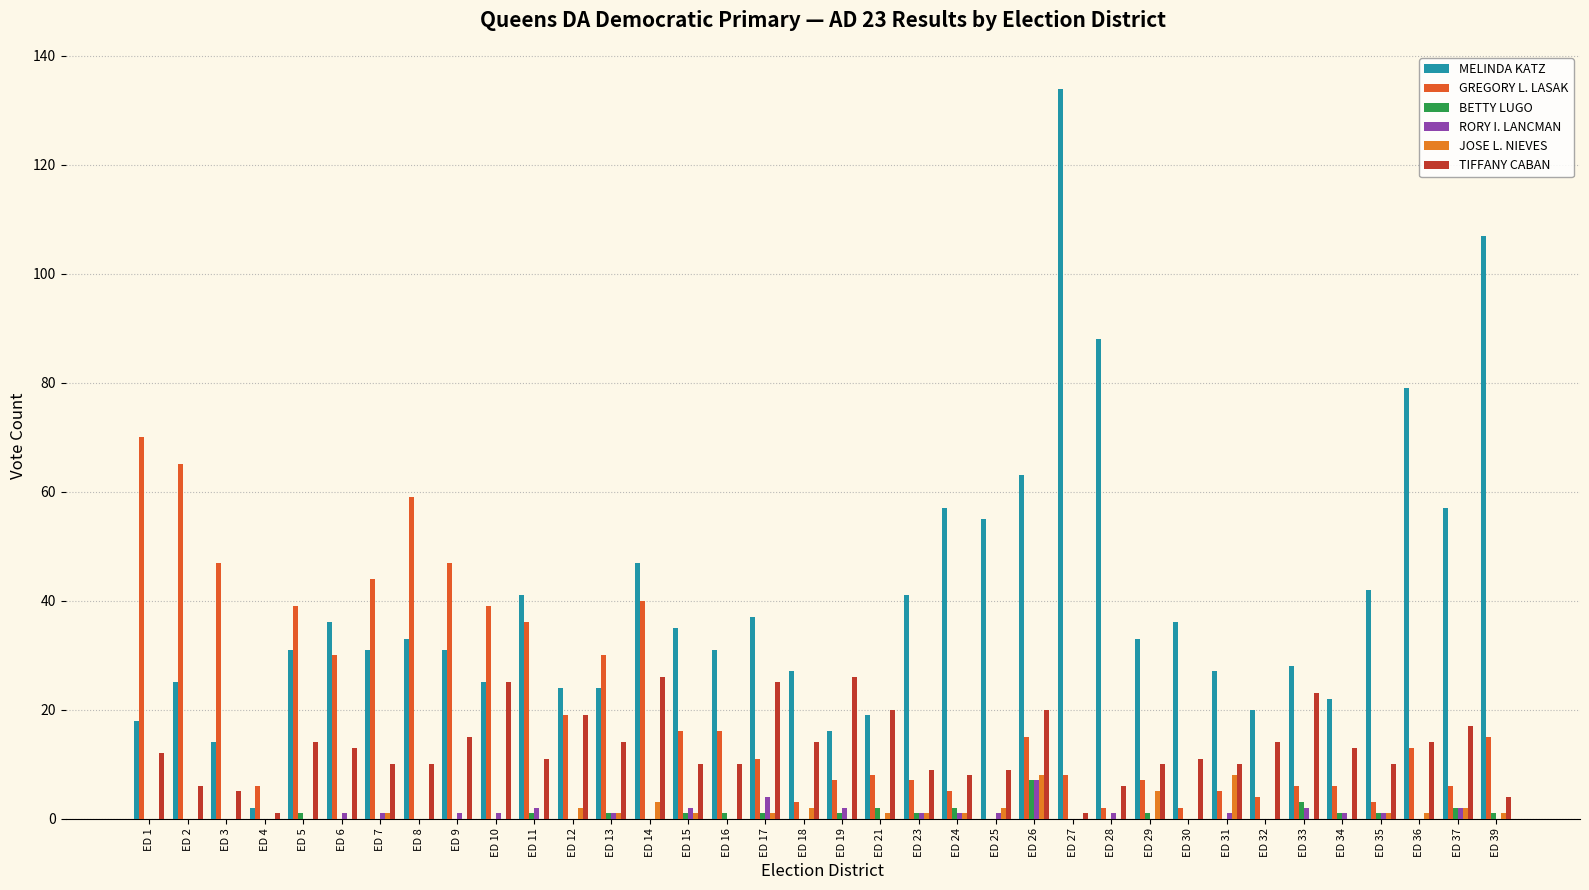

How many distinct data groups are displayed?

6